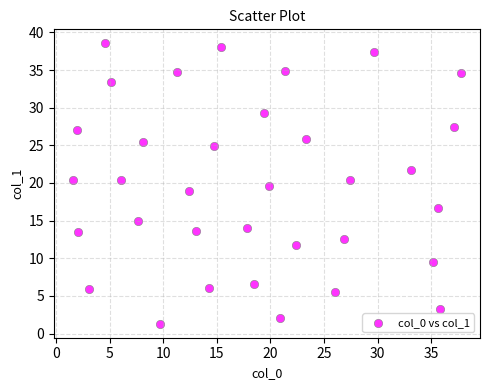

What is the range of X values (max minus min)?

36.2